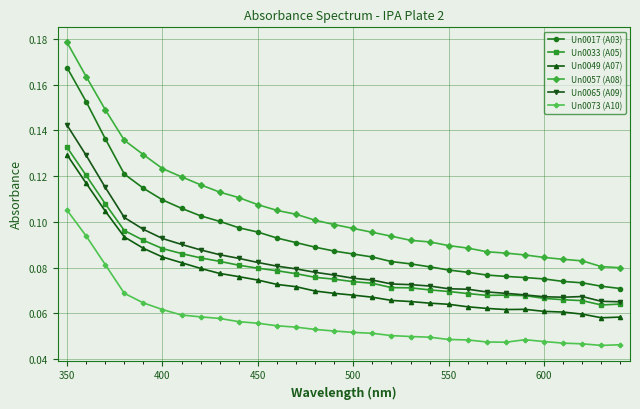

True or false: Un0065 (A09) and Un0057 (A08) cross at least once.

False